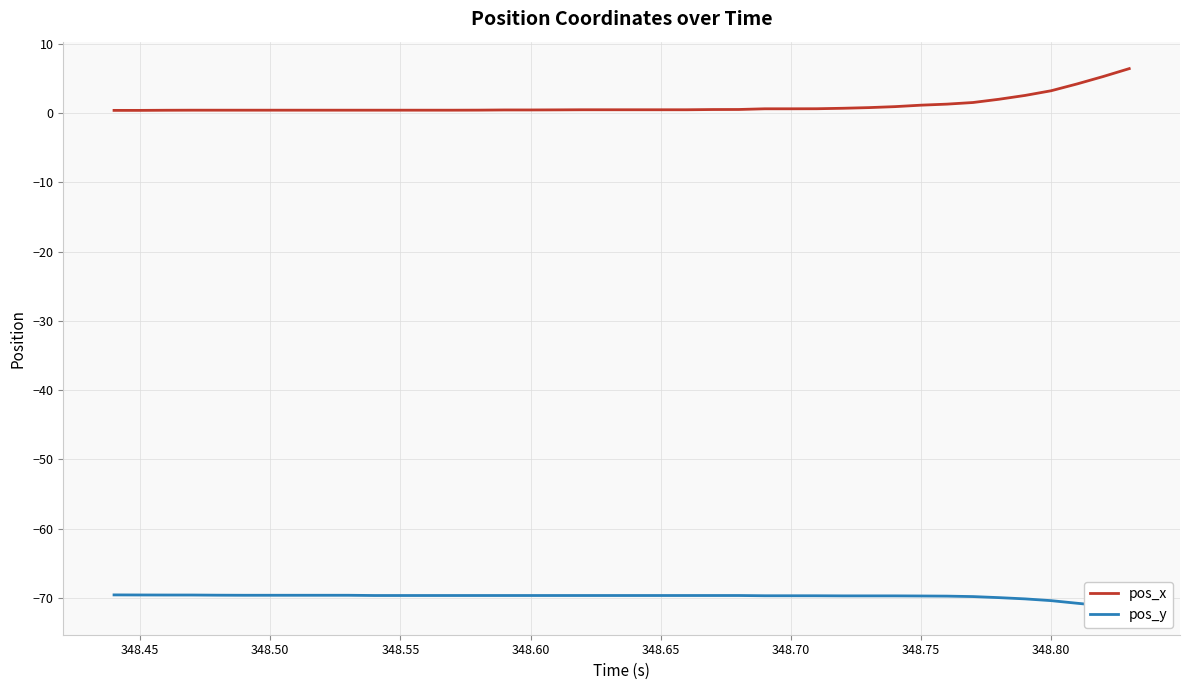

What is the maximum value for pos_x?

6.4